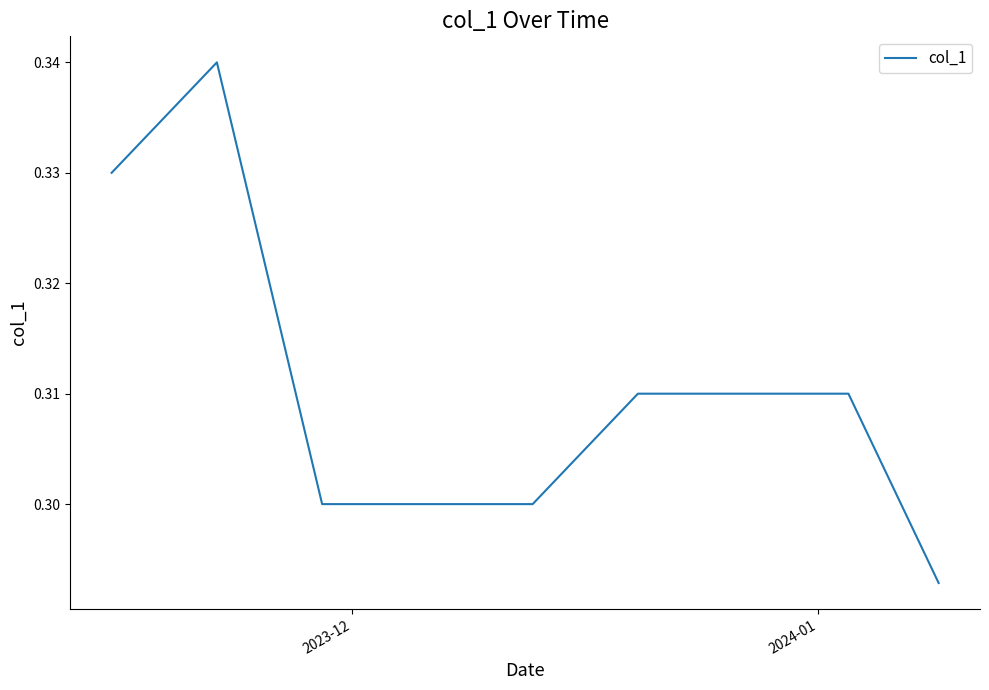

How many lines are shown in the chart?

1